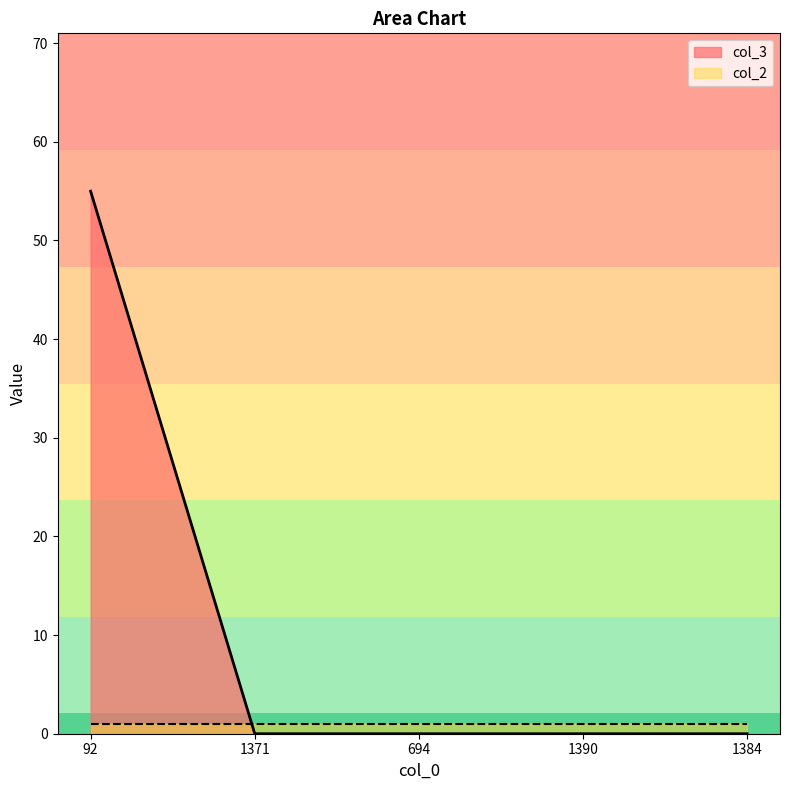

The value at 1390 is -21. True or false?

False